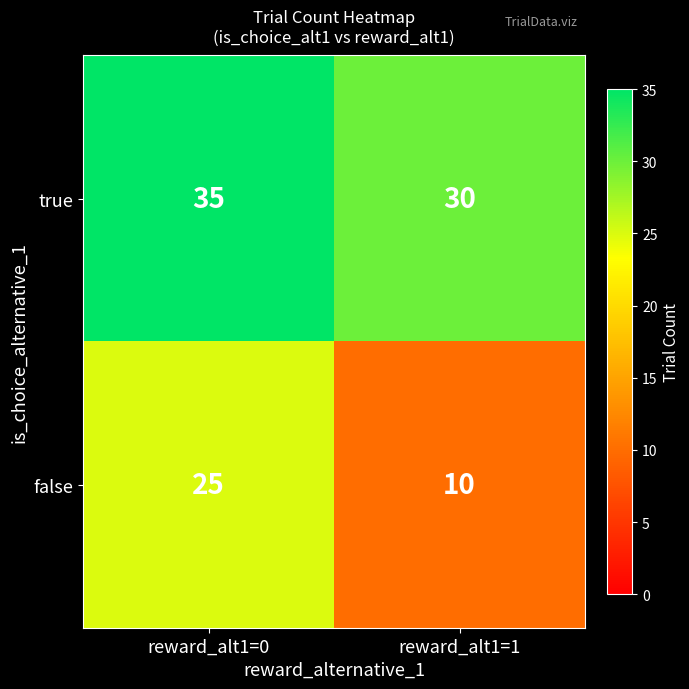

What is the approximate value of true at reward_alt1=0?

35